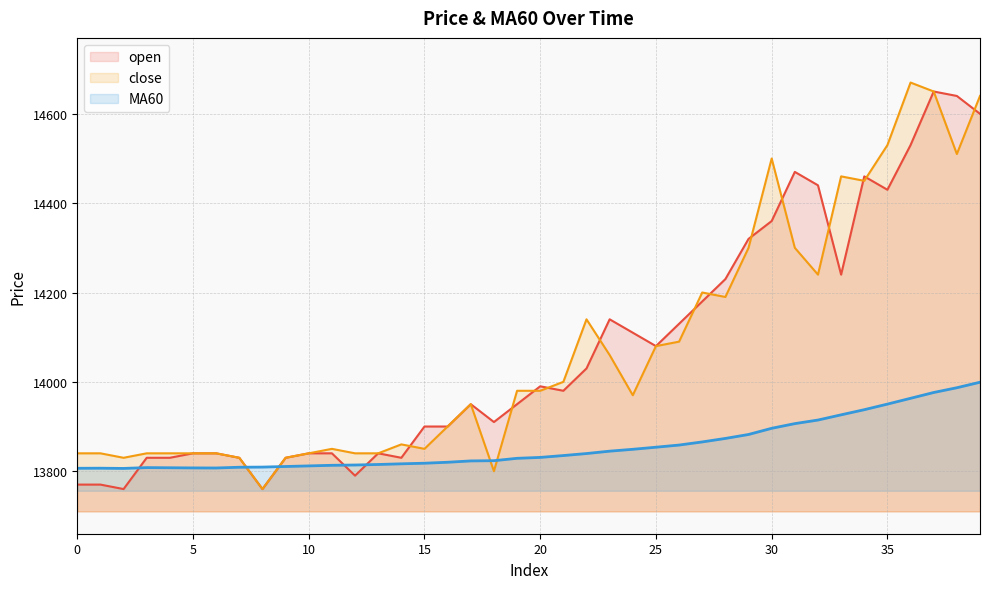

Which category has the lowest value in the close series?

8